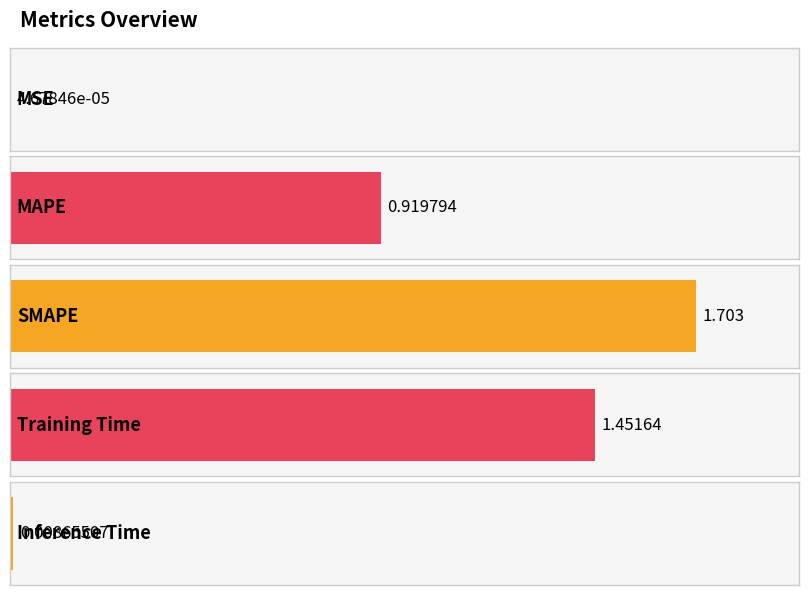

The chart shows a value of 1.7 at SMAPE. True or false?

True